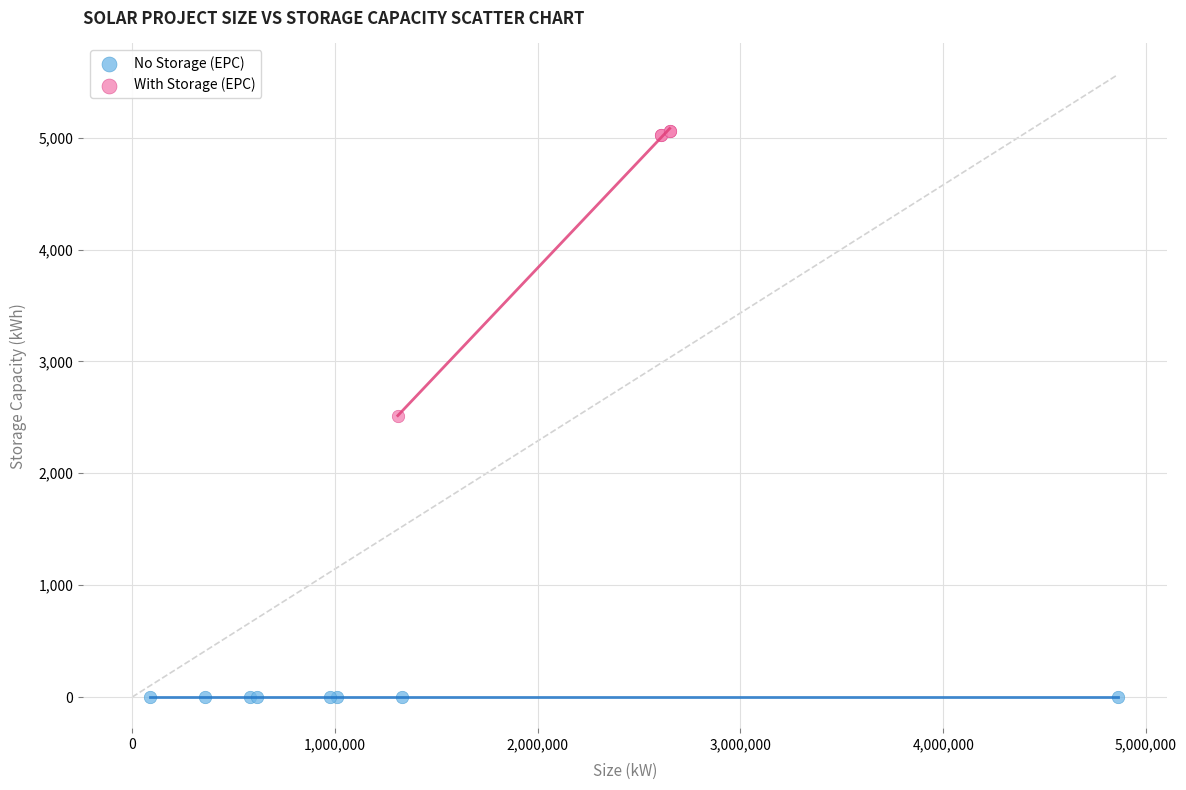

Which series reaches the maximum Y coordinate?

With Storage (EPC)